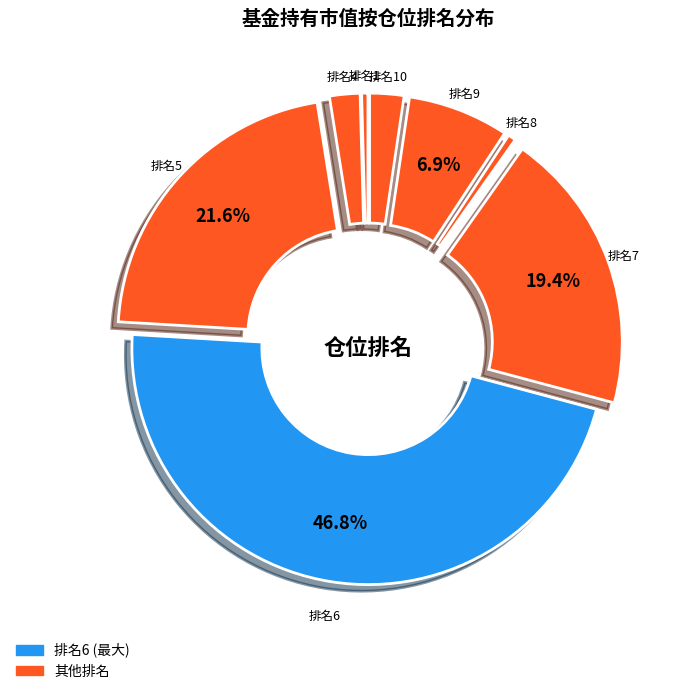

Which category has the biggest portion of the pie?

排名6